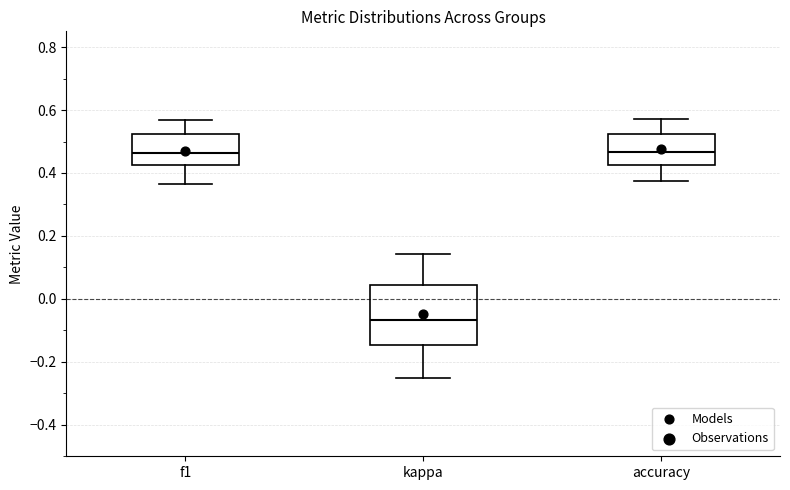

Reading left to right, transcribe this box plot: for each box, give where its median line is, the range the box spans, and where its two whiskers end, as read against the y-axis. The values are not printed on the chart, so give them approximately, as read against the axis.

f1: median 0.46, box 0.42 to 0.52, whiskers 0.36 to 0.56
kappa: median -0.06, box -0.14 to 0.04, whiskers -0.24 to 0.14
accuracy: median 0.46, box 0.42 to 0.52, whiskers 0.38 to 0.58